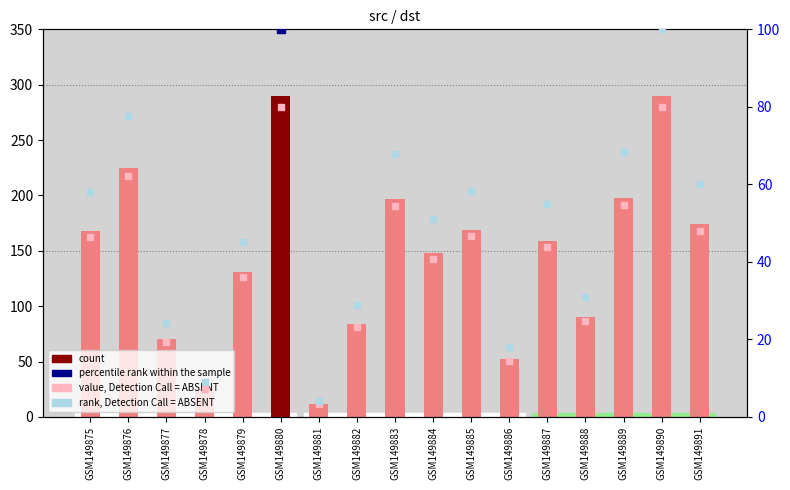

Between GSM149879 and GSM149875, which is larger?

GSM149875